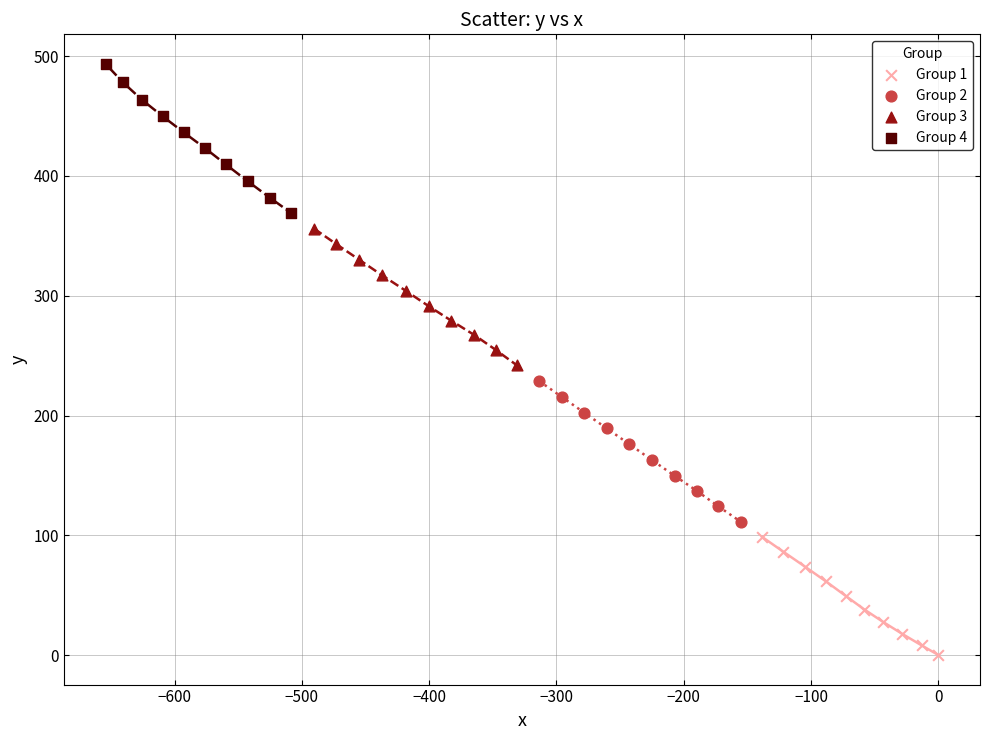

Which series contains the lowest Y value?

Group 1